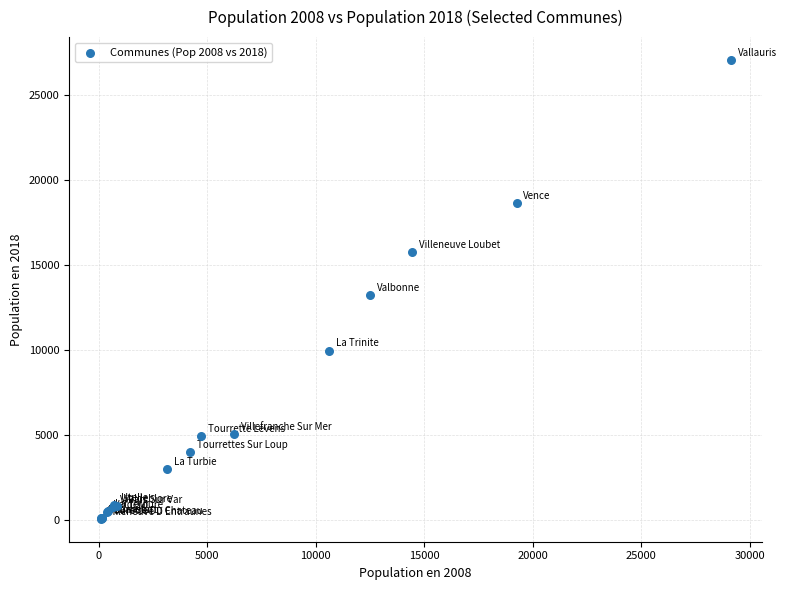

What Y value in the scatter plot is closest to 13579?

13257